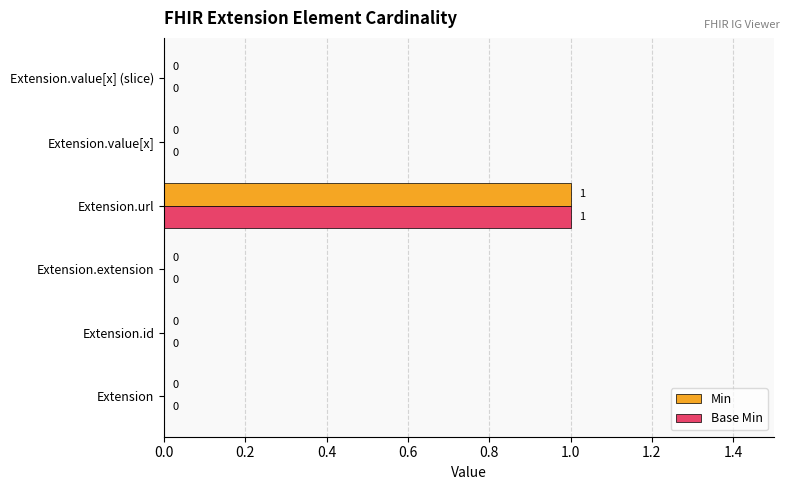

True or false: Base Min has a value of 0 at Extension.value[x] (slice).

True